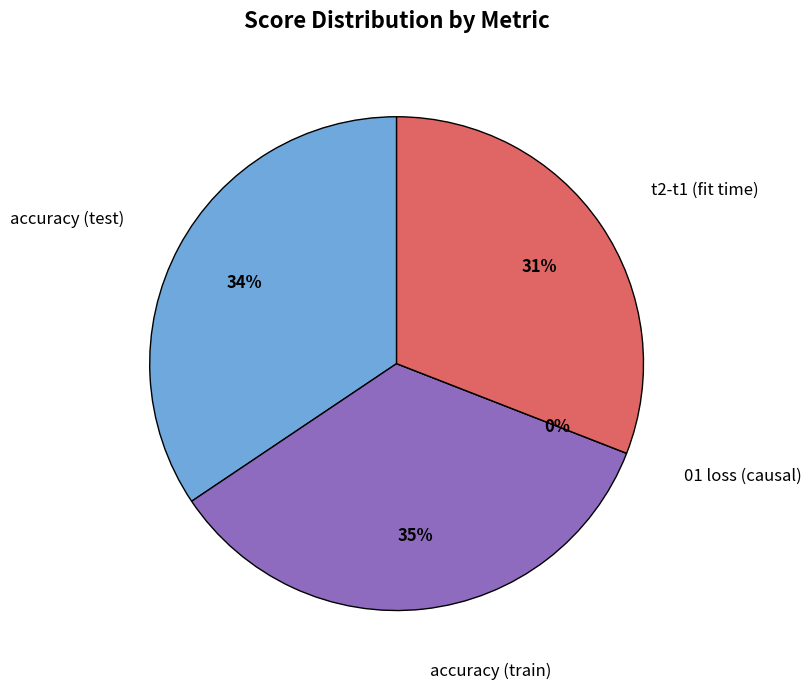

Which has a higher value, accuracy (test) or t2-t1 (fit time)?

accuracy (test)